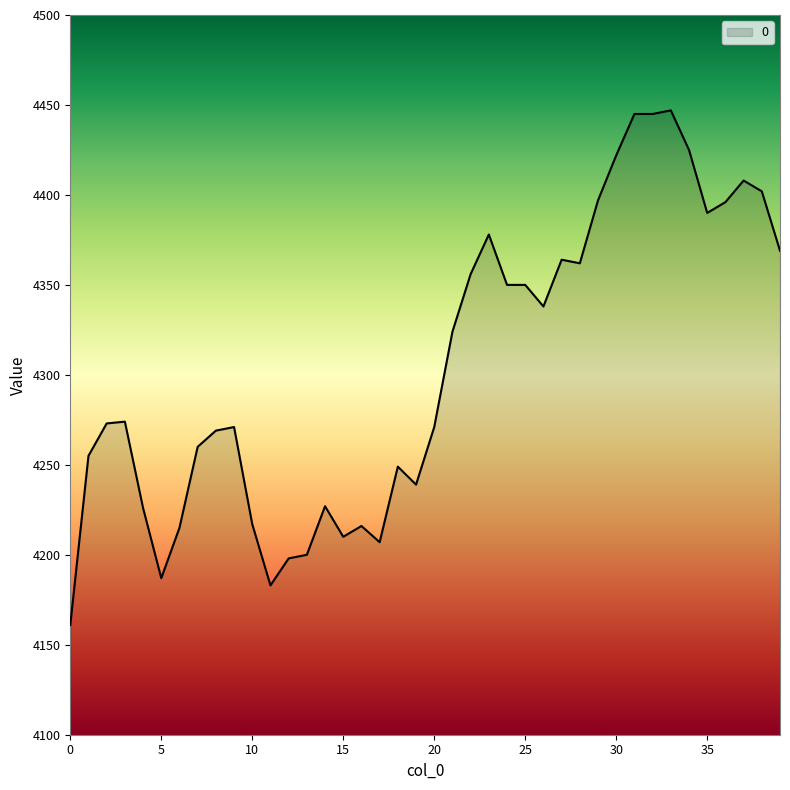

What is the difference between the maximum and minimum values?

286